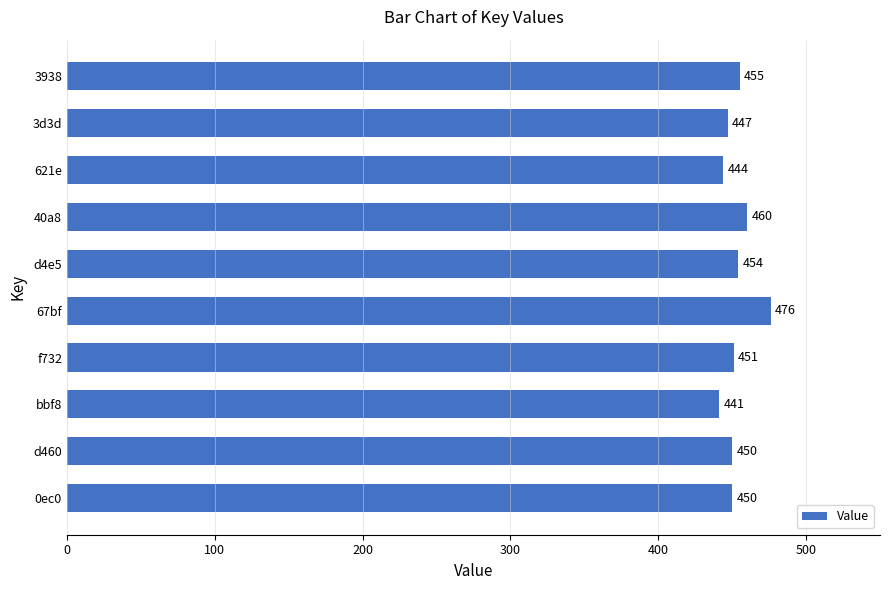

The chart shows a value of 444 at 621e. True or false?

True